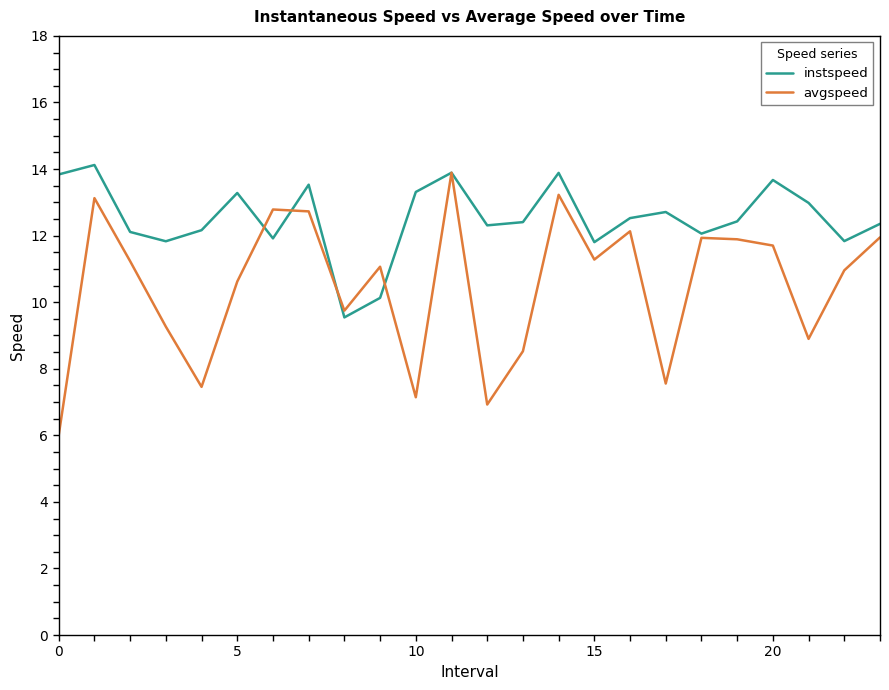

Rank the series by their average value, from highest to lowest.

instspeed, avgspeed